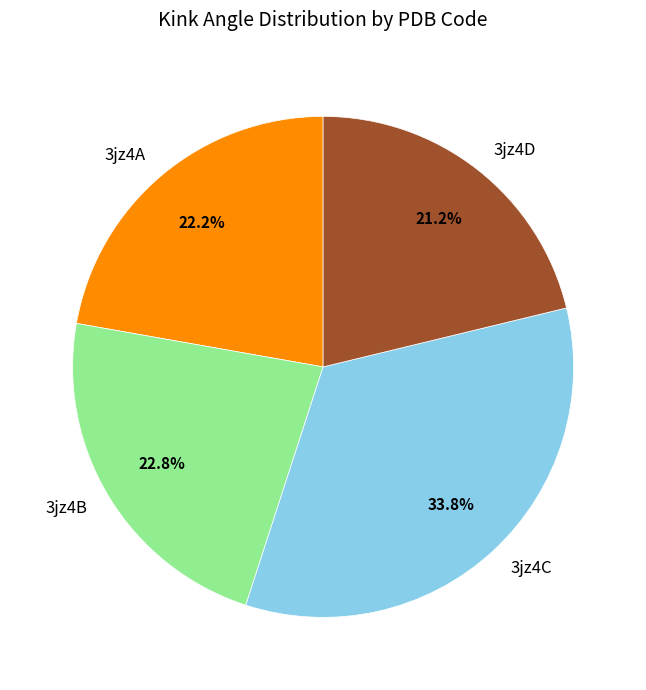

Rank the categories by value from lowest to highest.

3jz4D, 3jz4A, 3jz4B, 3jz4C